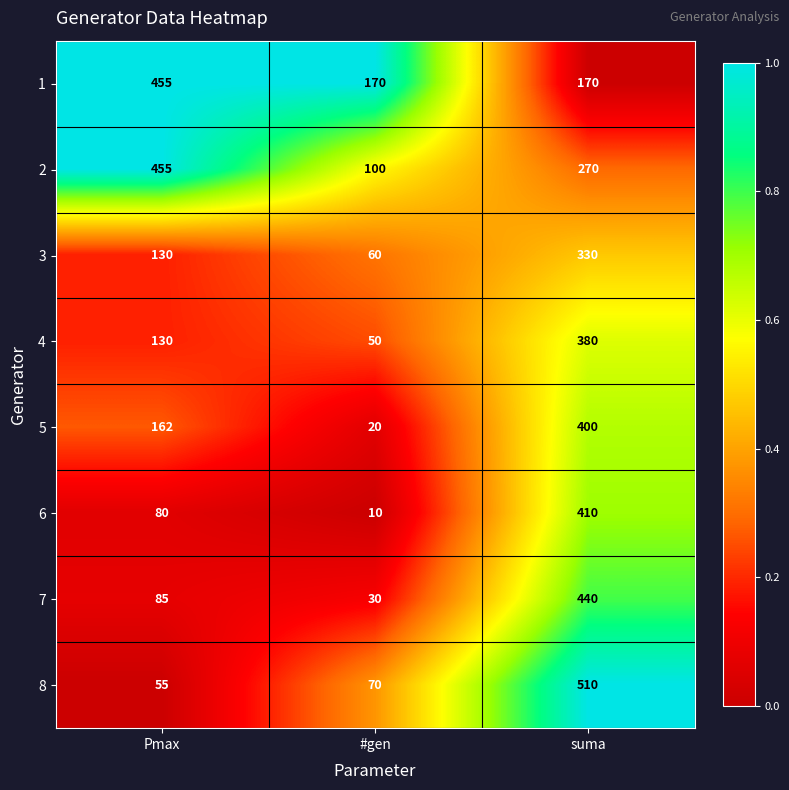

What is the average value of the 3 series?

173